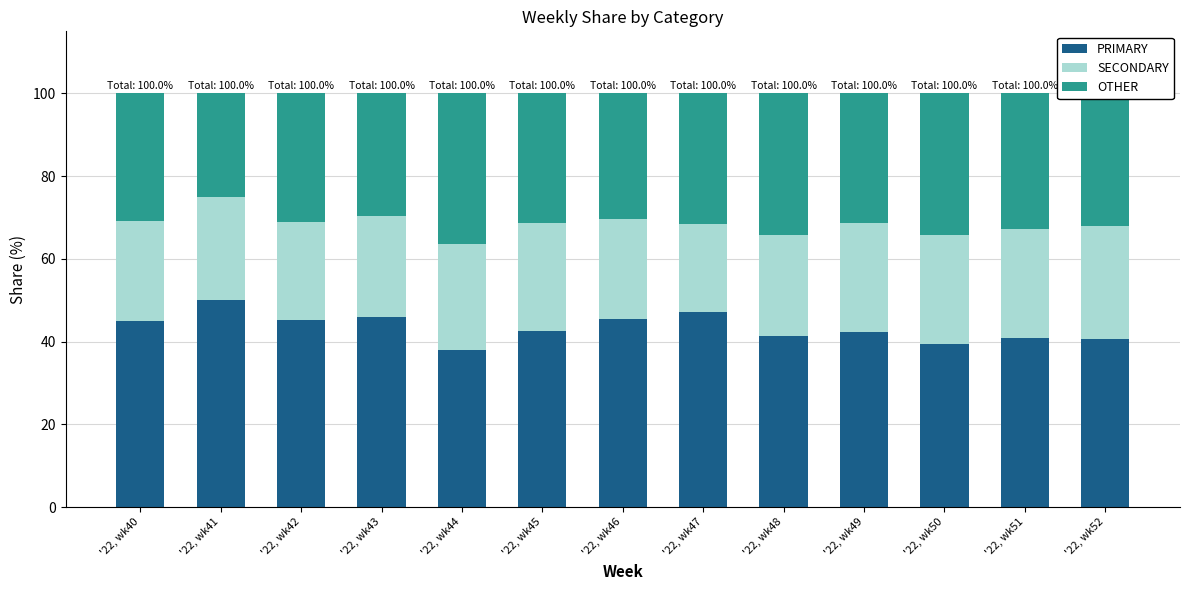

At which label does PRIMARY reach its peak?

'22, wk41